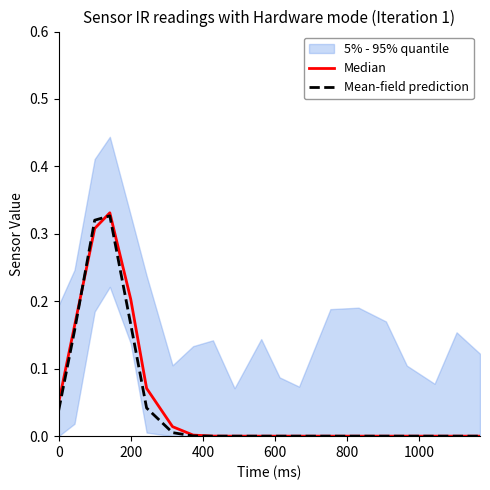

At how many categories does at least one series exceed 0?

19